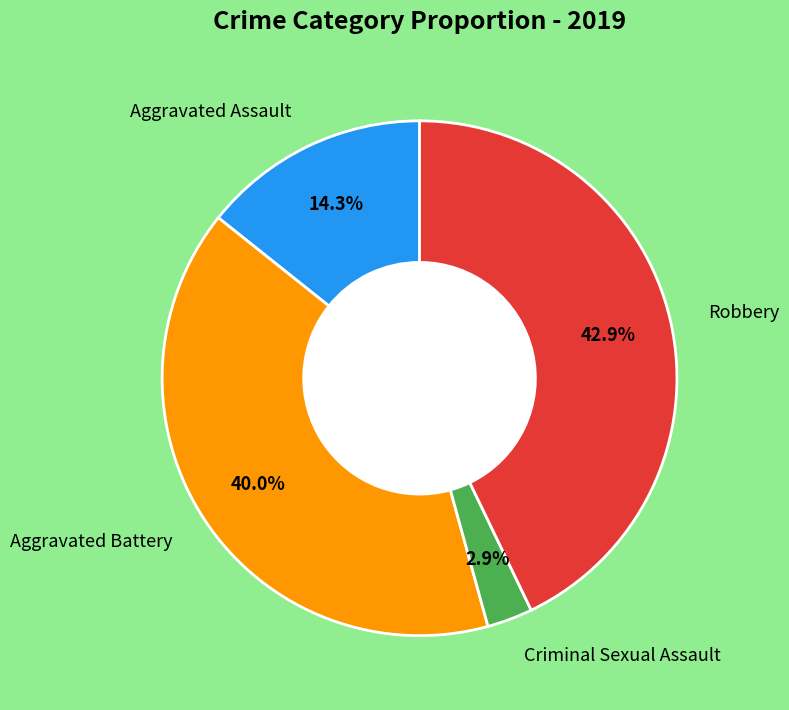

Count the number of slices in the pie.

4